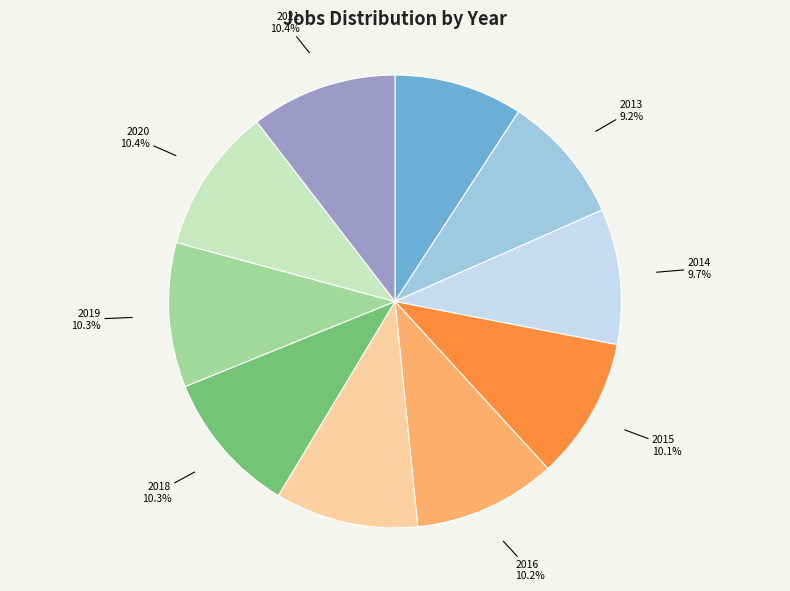

Is there a majority slice in this chart?

No